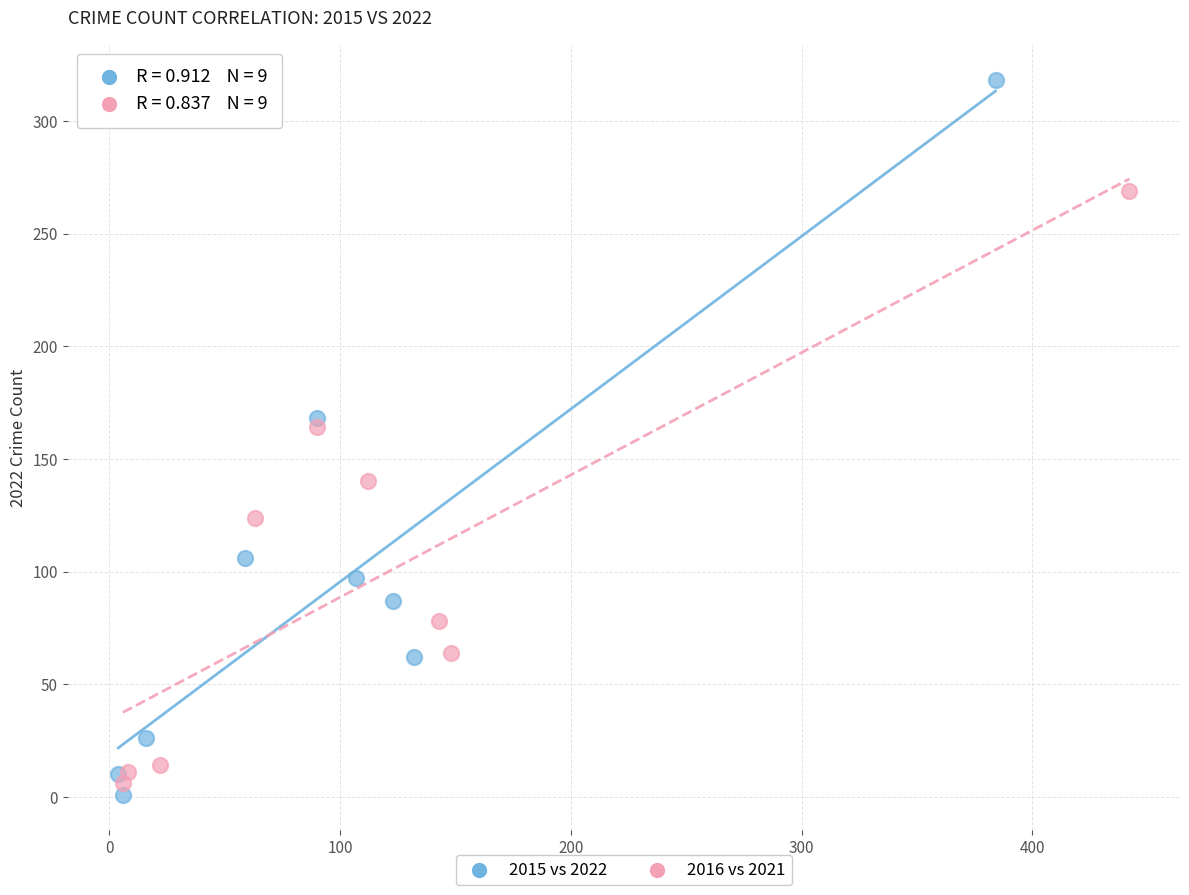

Which series contains the lowest Y value?

2015 vs 2022